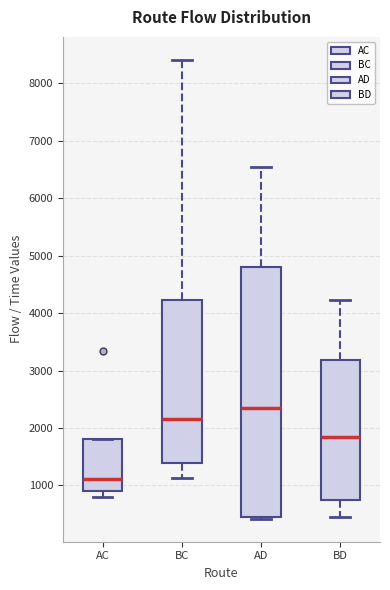

Reading left to right, read every box against the y-axis: the position of its median line, the range the box covers, and the ends of its whiskers. The values are not printed on the chart, so give them approximately, as read against the axis.

AC: median 1100, box 900 to 1800, whiskers 800 to 1800
BC: median 2200, box 1400 to 4200, whiskers 1100 to 8400
AD: median 2300, box 500 to 4800, whiskers 400 to 6500
BD: median 1800, box 700 to 3200, whiskers 400 to 4200